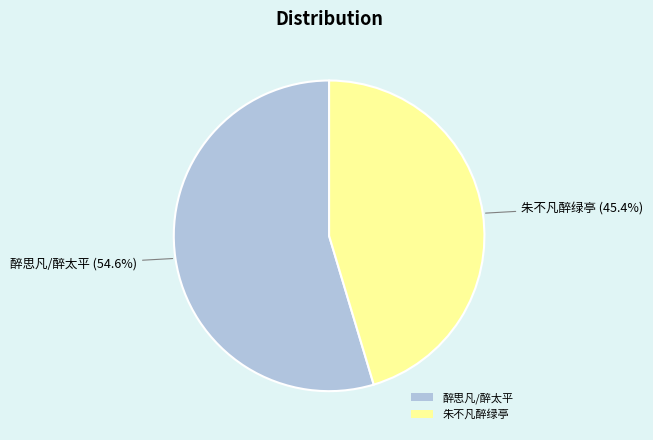

To the nearest percent, what is the difference between the 朱不凡醉绿亭 and 醉思凡/醉太平 slice percentages?

9%